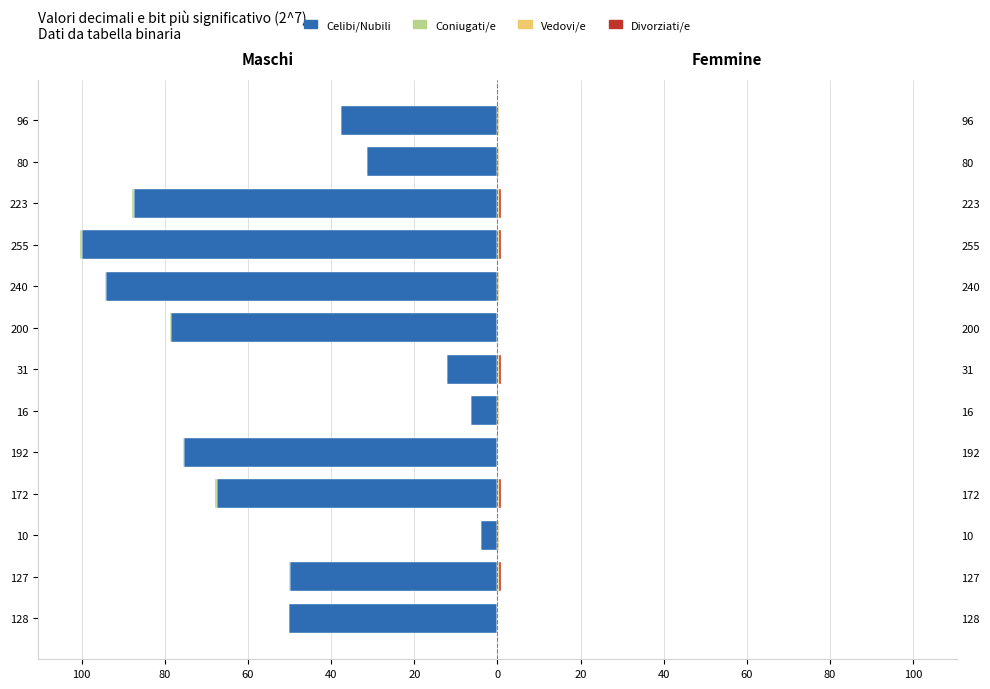

What is the minimum value shown in the chart?

-100.0